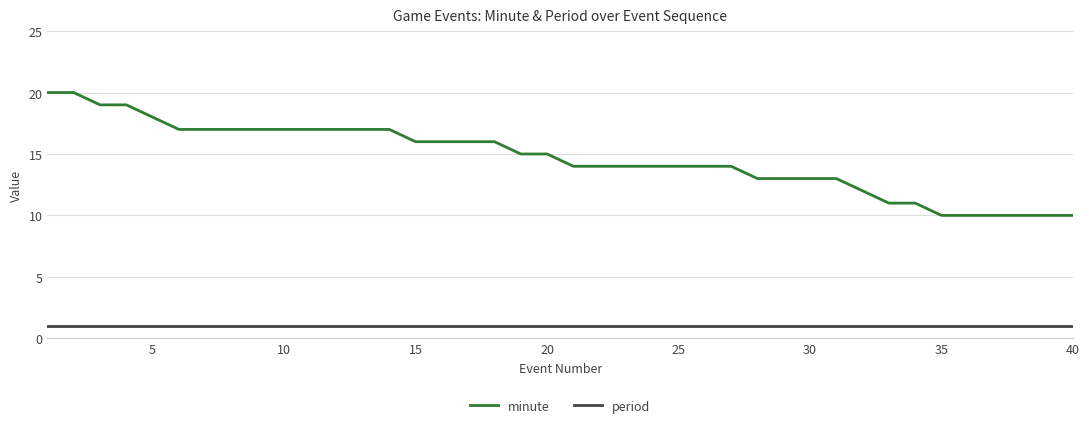

What is the difference between the maximum and minimum values in the minute series?

10